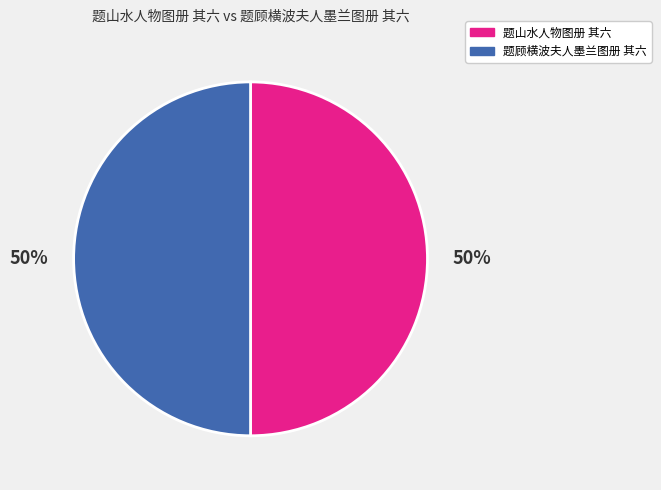

To the nearest percent, what is the combined percentage of 题山水人物图册 其六 and 题顾横波夫人墨兰图册 其六?

100%